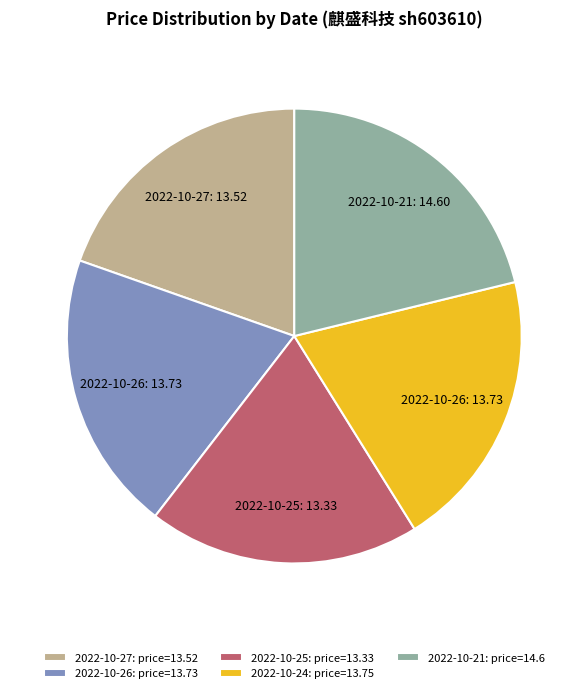

The 2022-10-24: price=13.75 slice represents 6% of the pie. True or false?

False